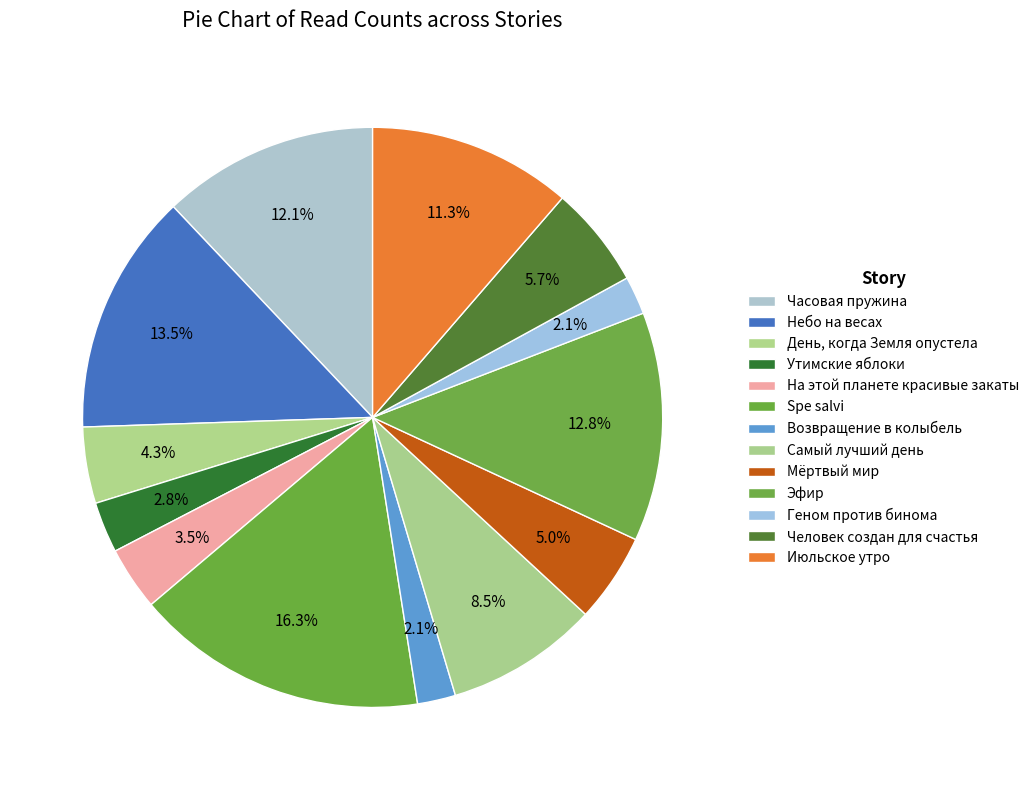

How many slices are in this pie chart?

13